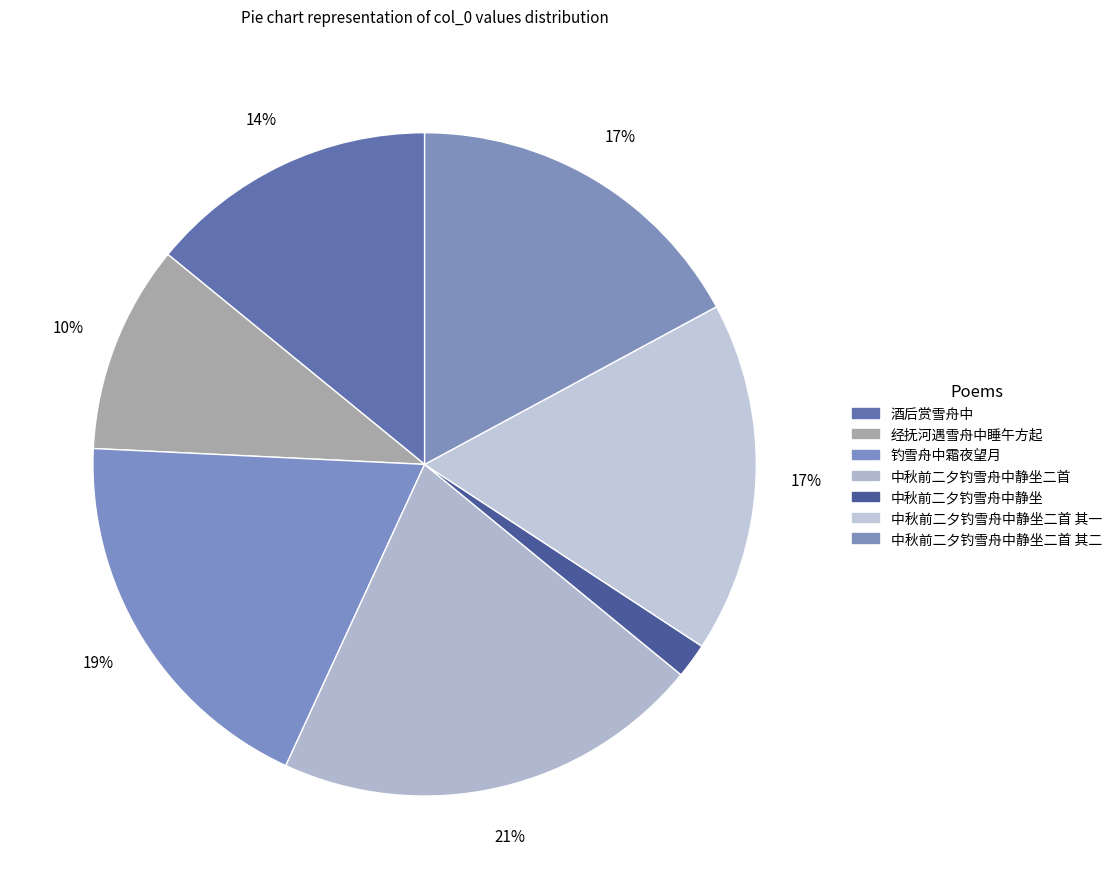

Is there any slice that represents more than half of the pie?

No